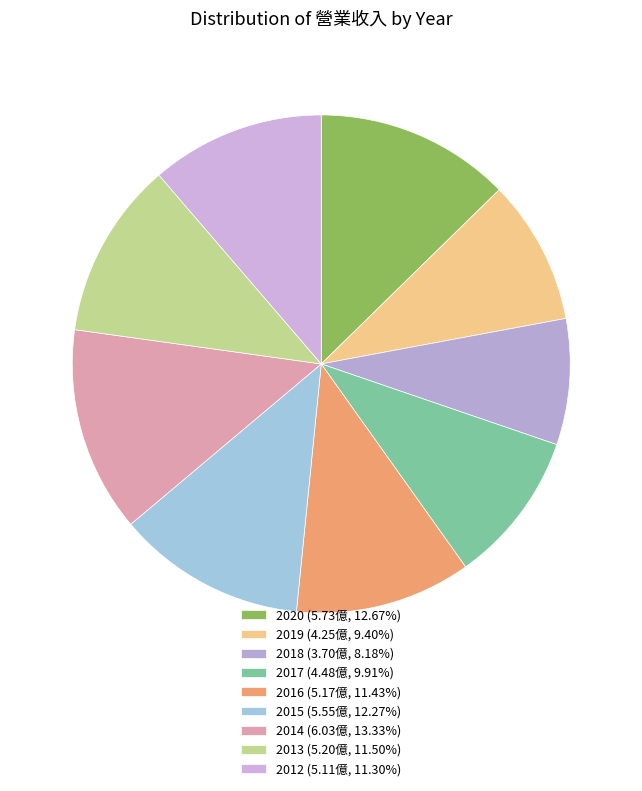

How many segments does this pie chart have?

9